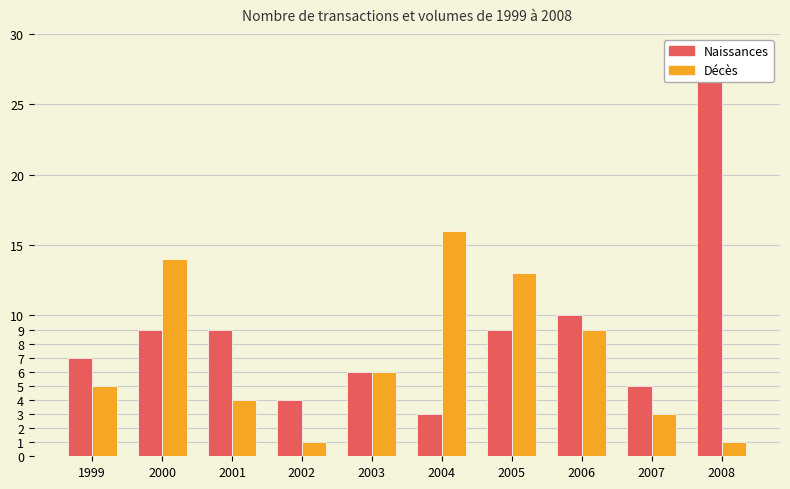

Rank the series by their average value, from highest to lowest.

Naissances, Décès